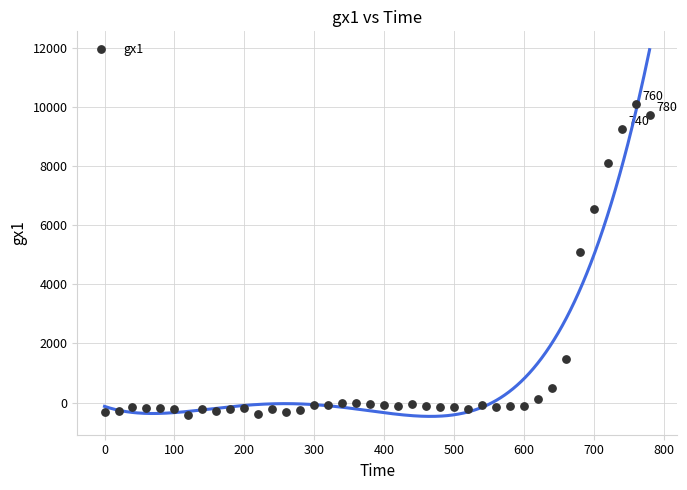

What Y value in the scatter plot is closest to 4834?

5081